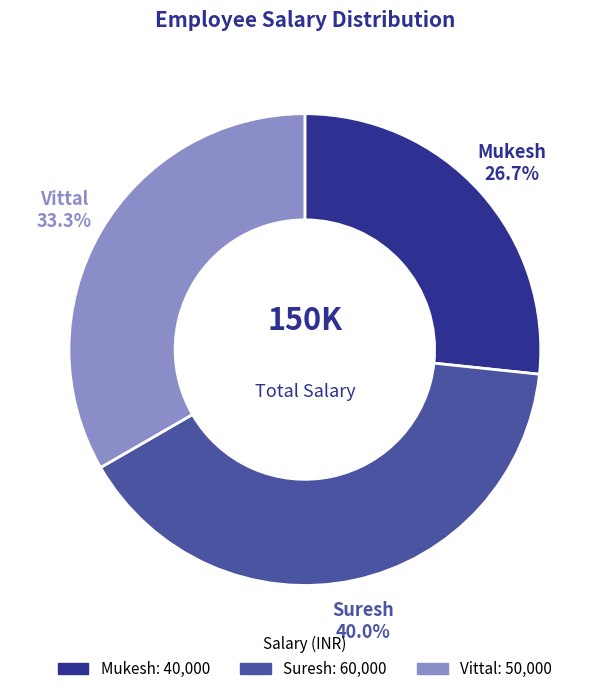

True or false: Vittal accounts for 28% of the total.

False